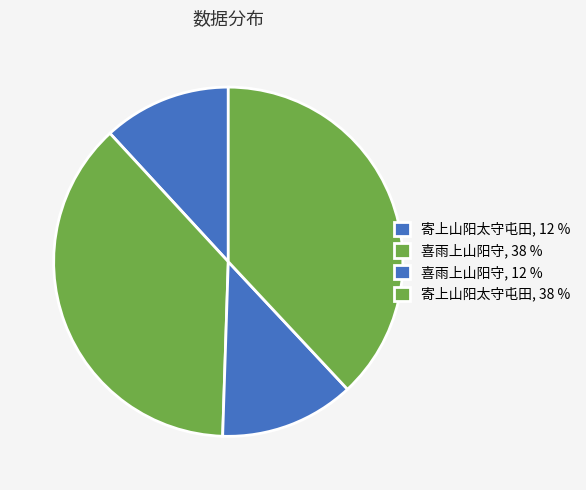

How many slices are in this pie chart?

4